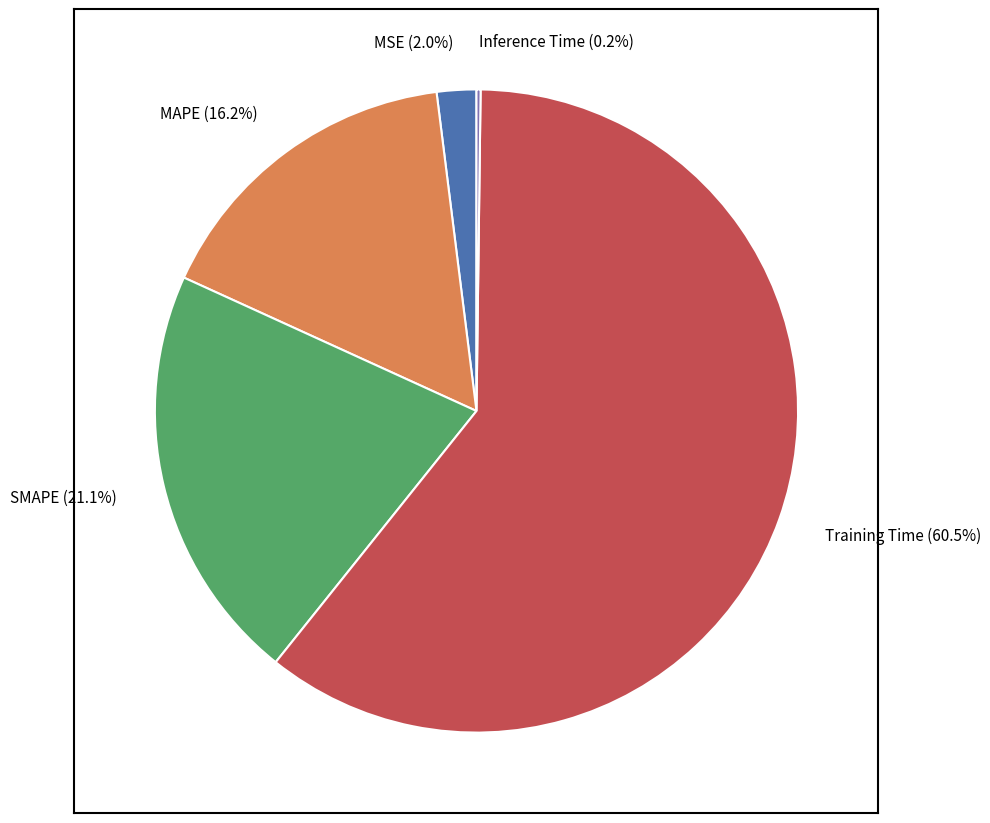

Is there a majority slice in this chart?

Yes